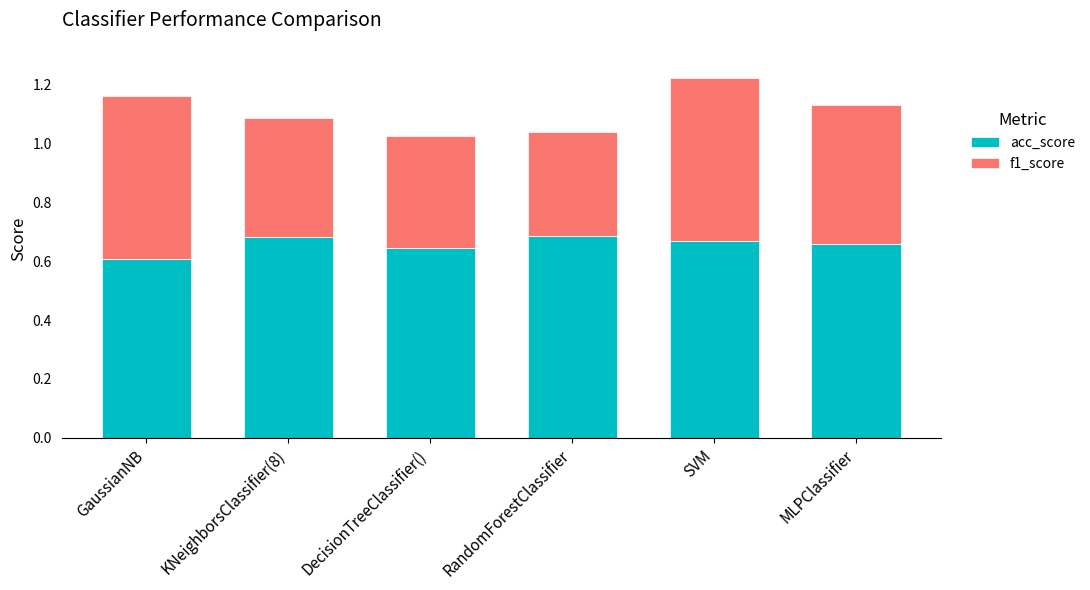

How many bars are there in total?

6